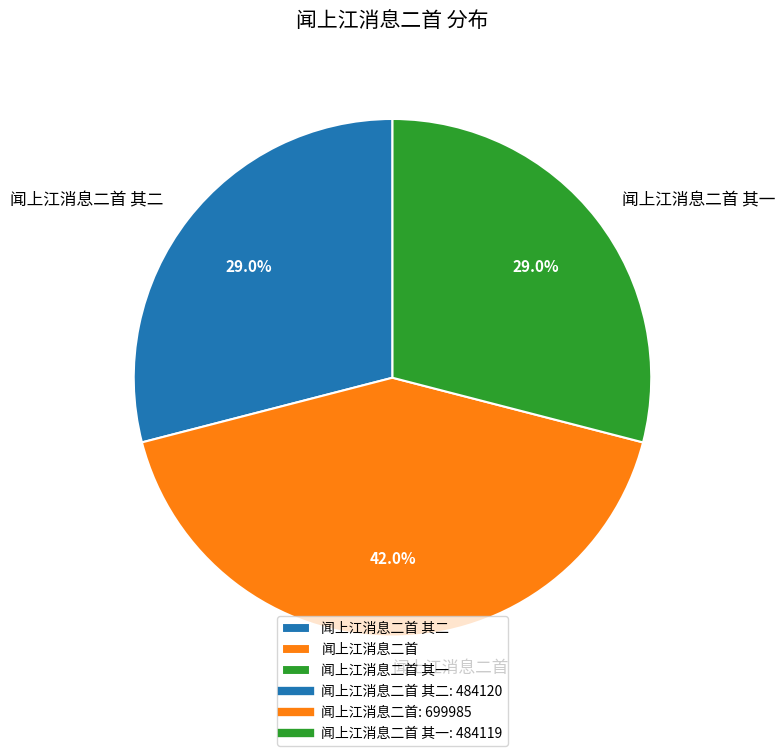

Which has a higher value, 闻上江消息二首 其一 or 闻上江消息二首?

闻上江消息二首